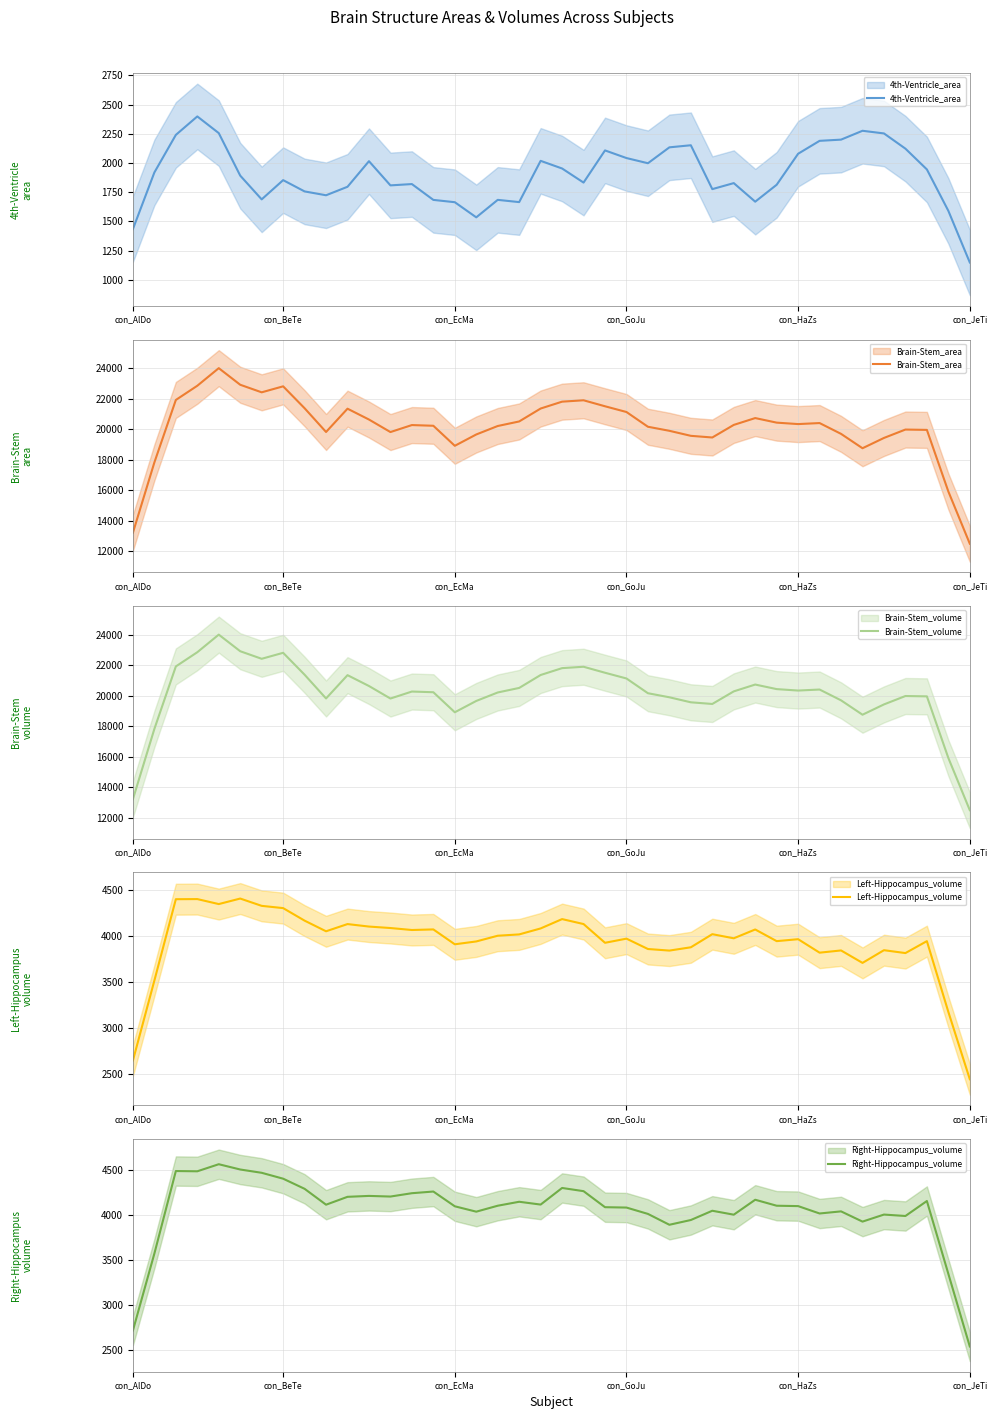

Which series has the largest range (max minus min)?

Brain-Stem_area